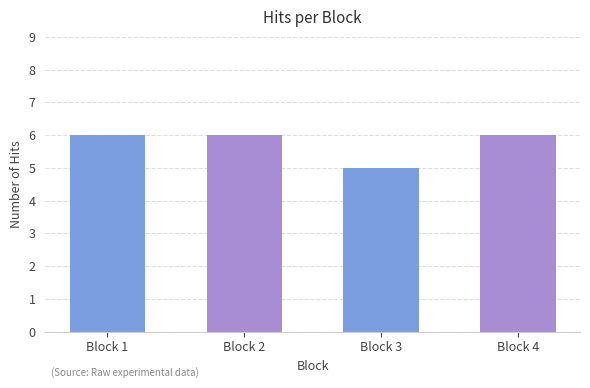

What is the minimum value shown in the chart?

5